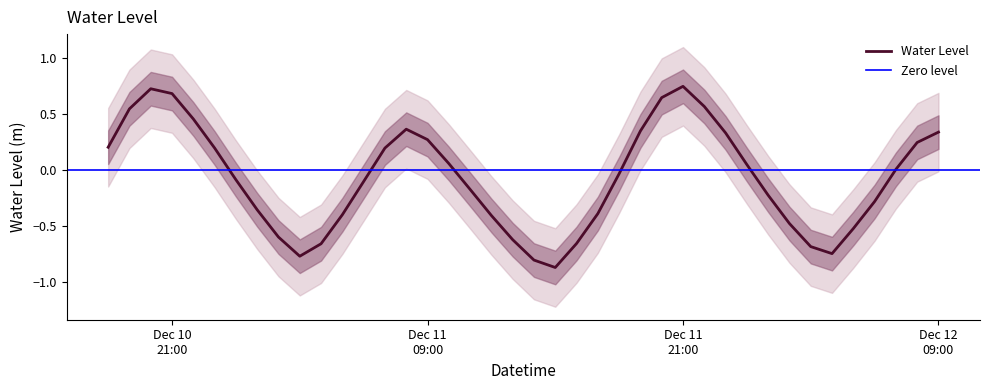

Is this an area chart (filled region under the line)?

No